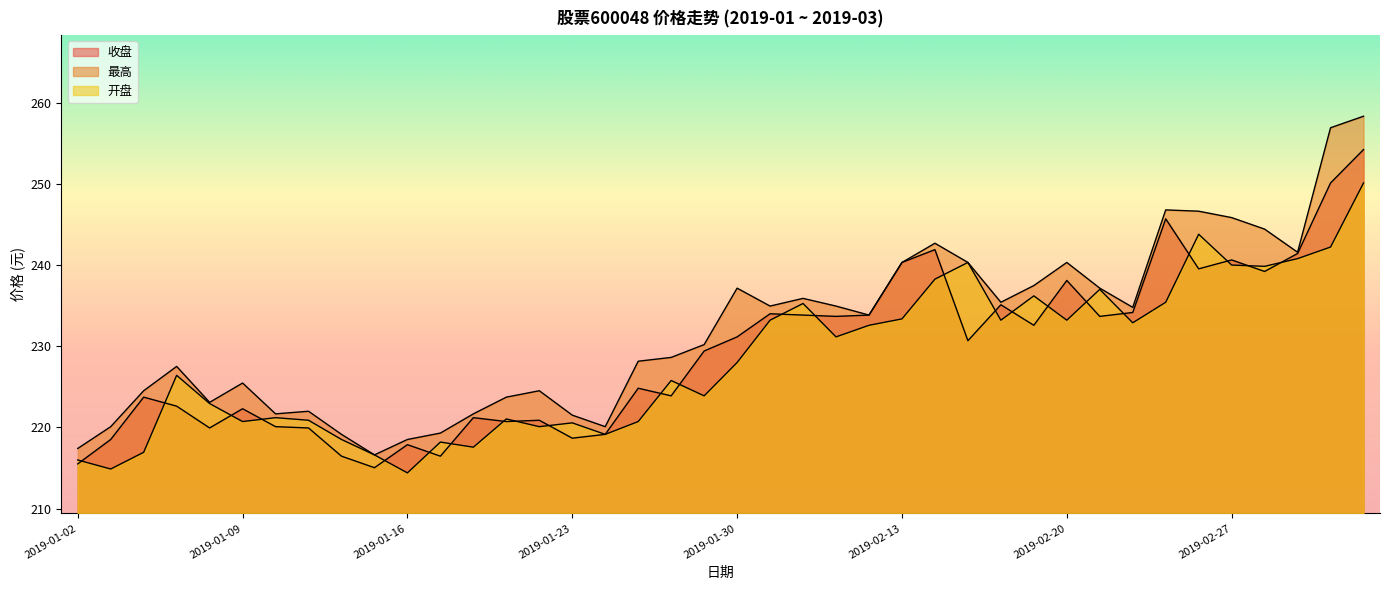

Rank the series at 2019-02-20 from lowest to highest value.

开盘, 收盘, 最高